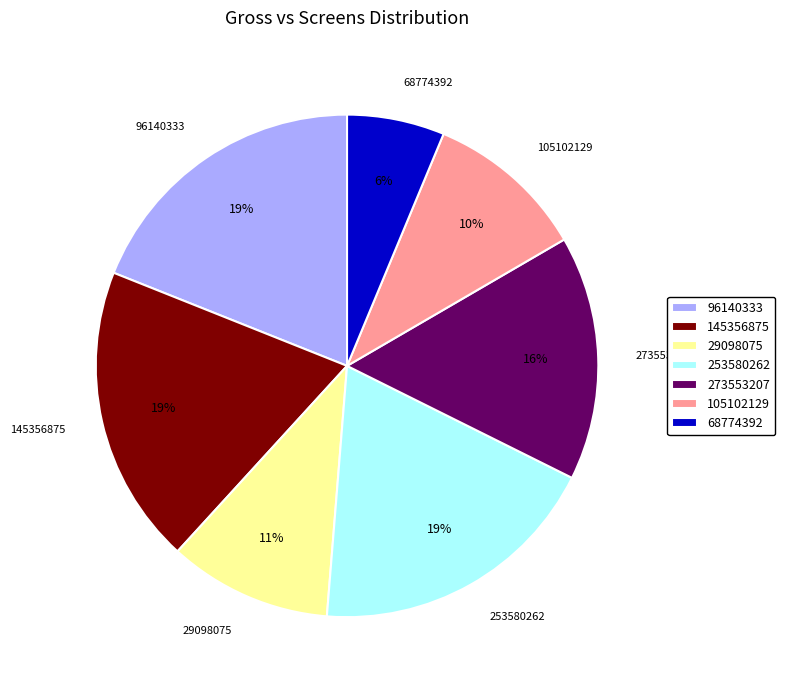

To the nearest percent, what percentage of the pie is 68774392?

6%